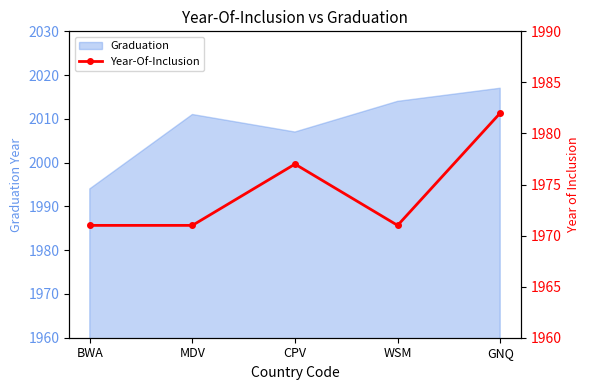

Read the Graduation value at CPV.

2007